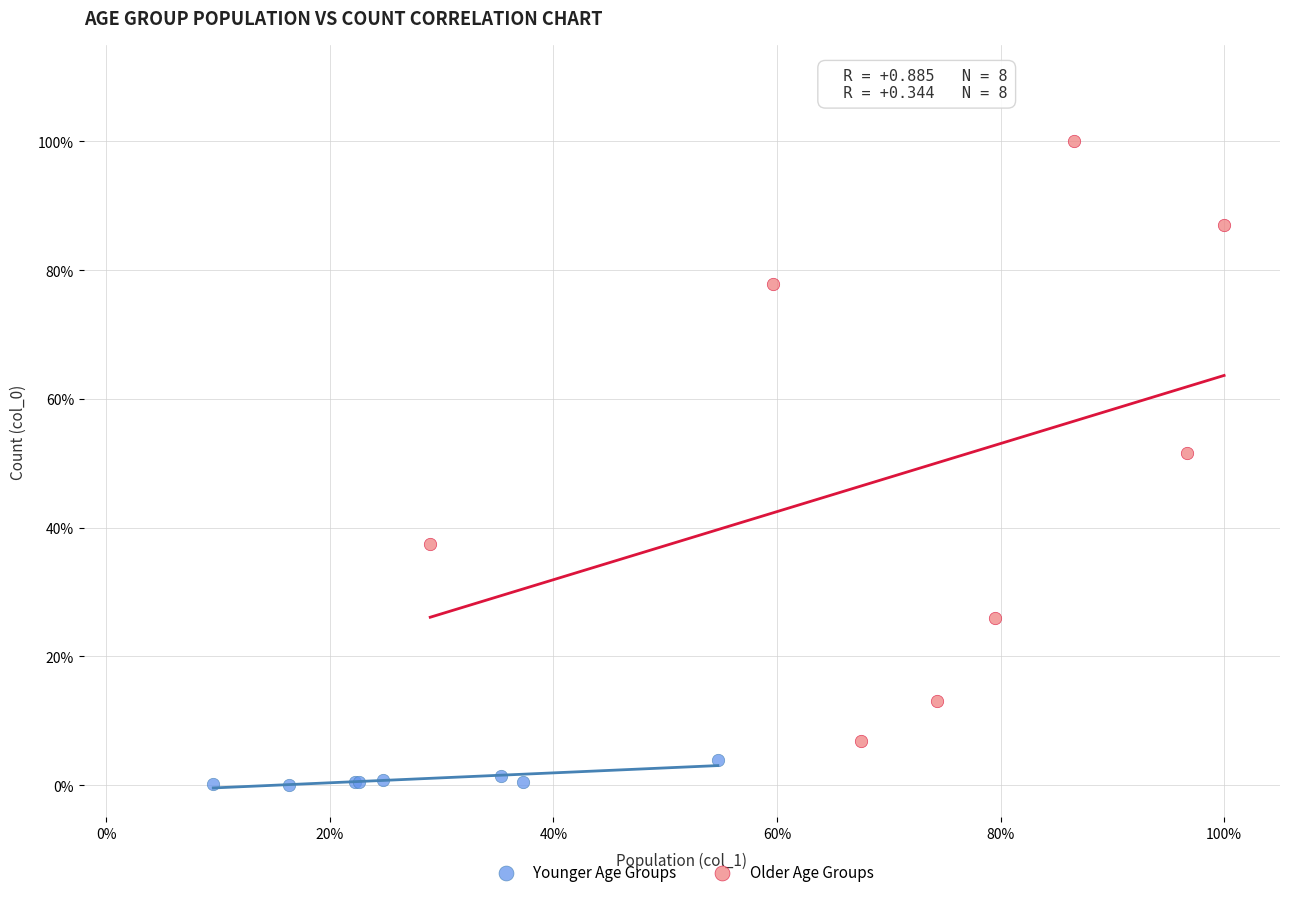

What are all the series names shown in the legend?

Younger Age Groups, Older Age Groups